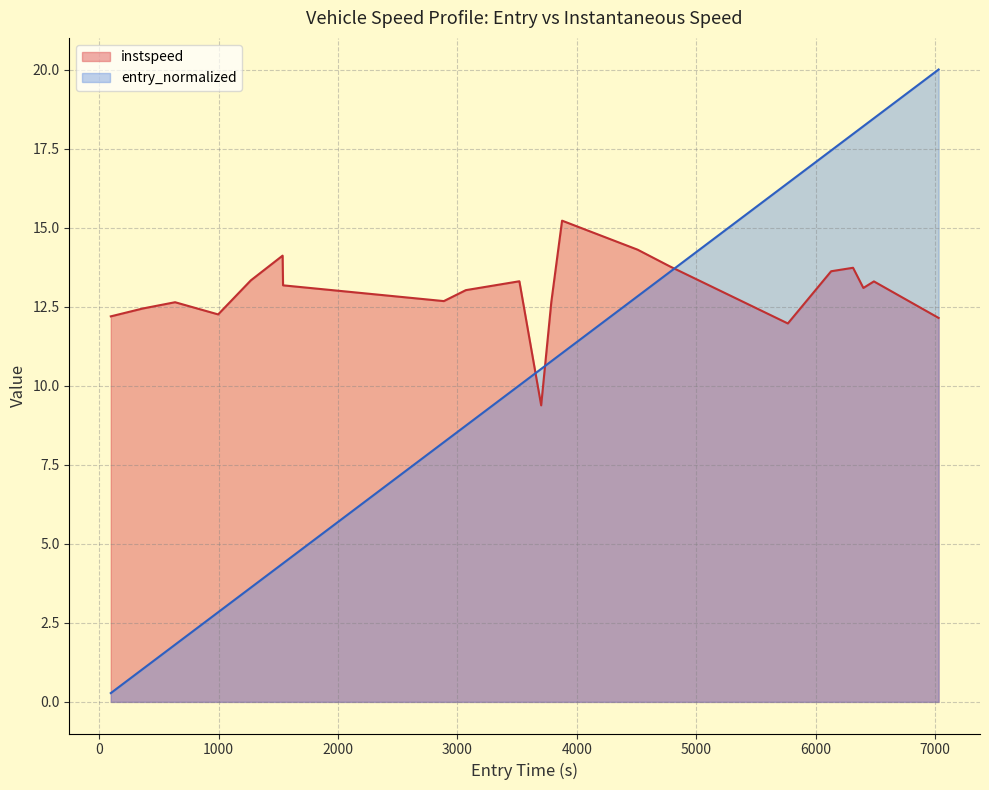

Which series has the largest total across all categories?

instspeed